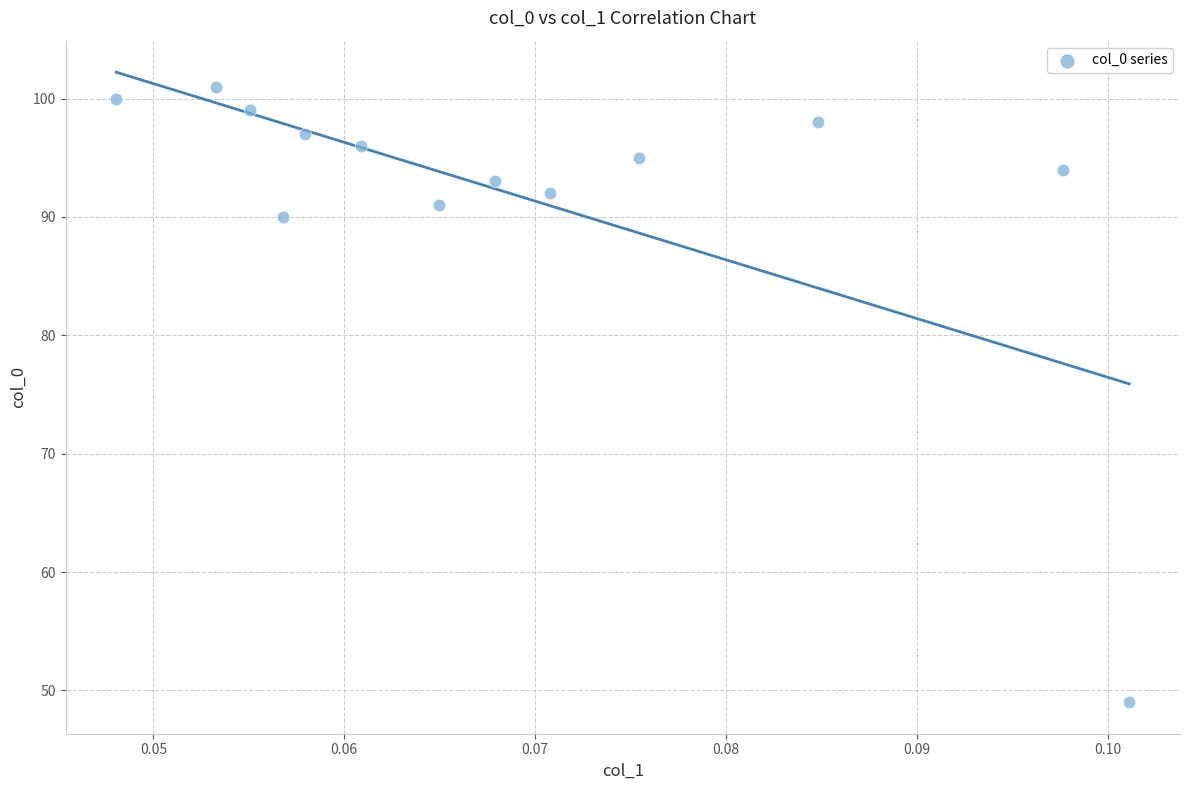

What Y value in the scatter plot is closest to 75?

90